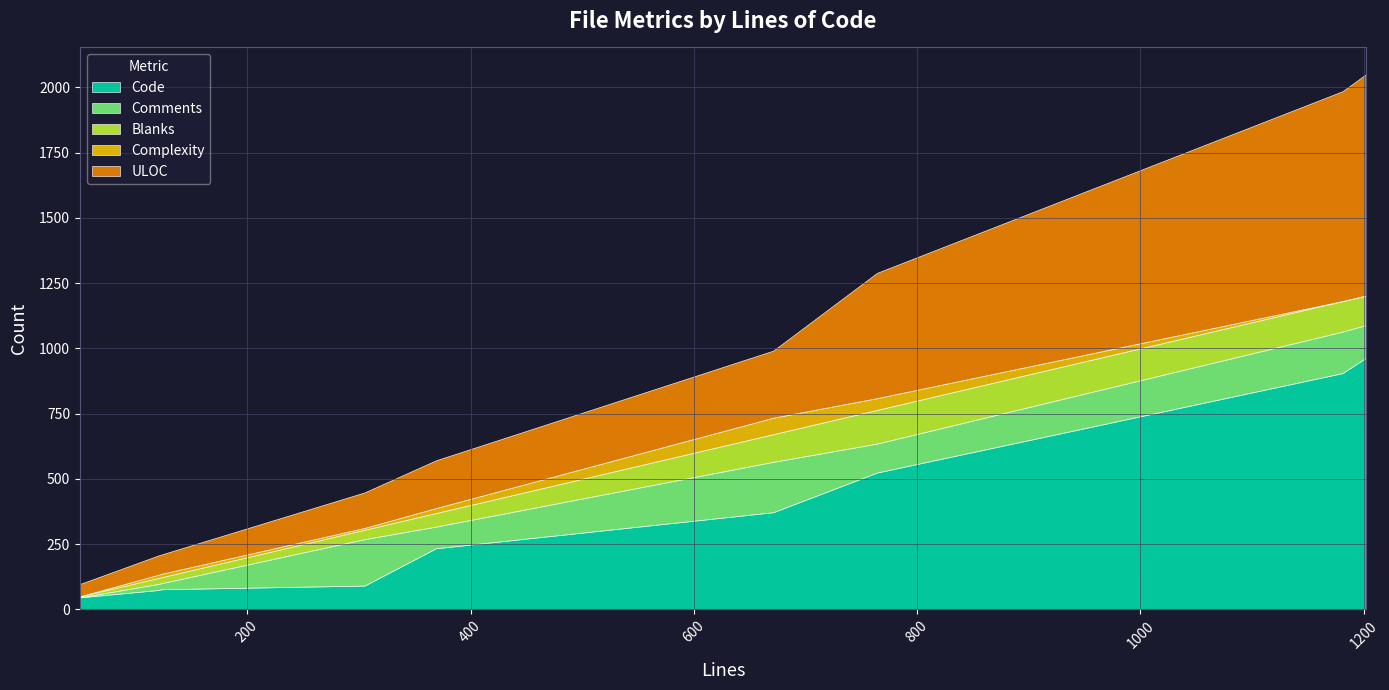

True or false: Blanks and ULOC cross at least once.

False